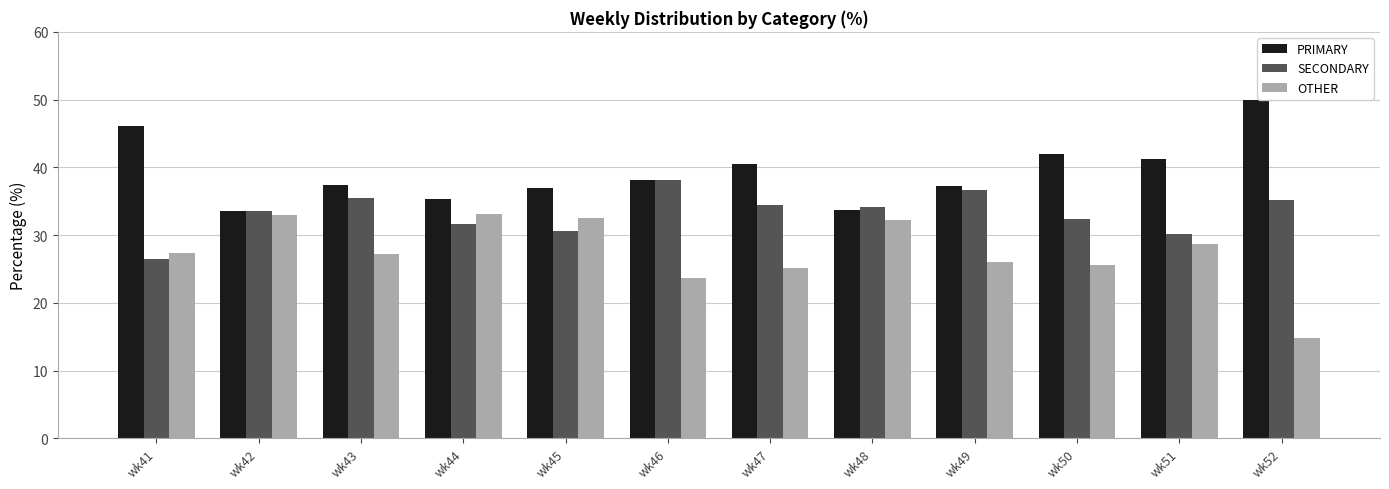

At which label is OTHER closest to 23?

wk46